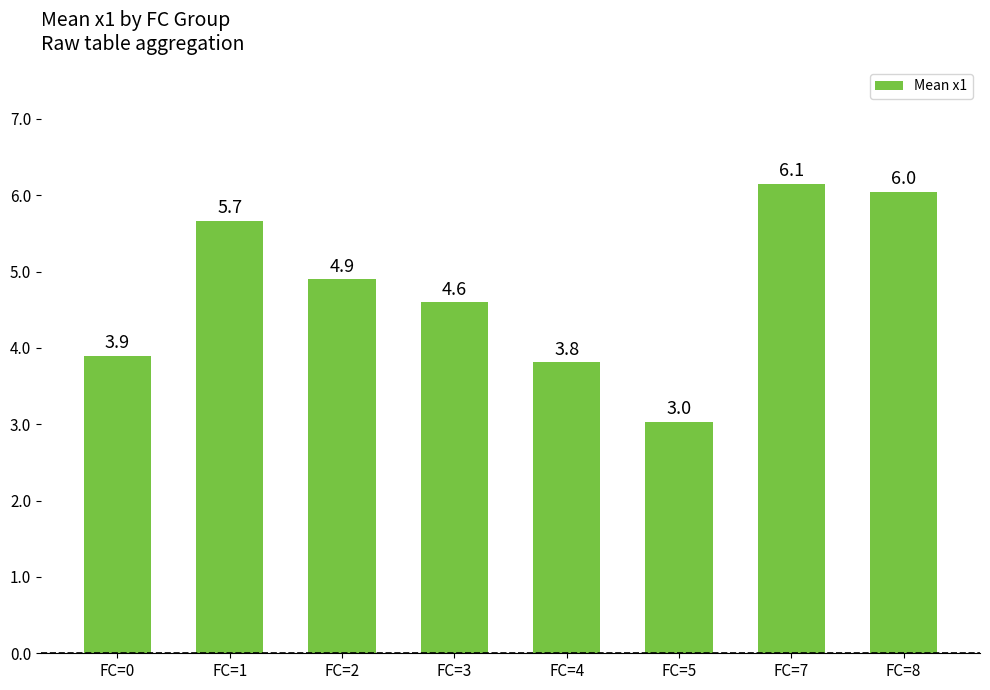

How many data points does each series have?

8